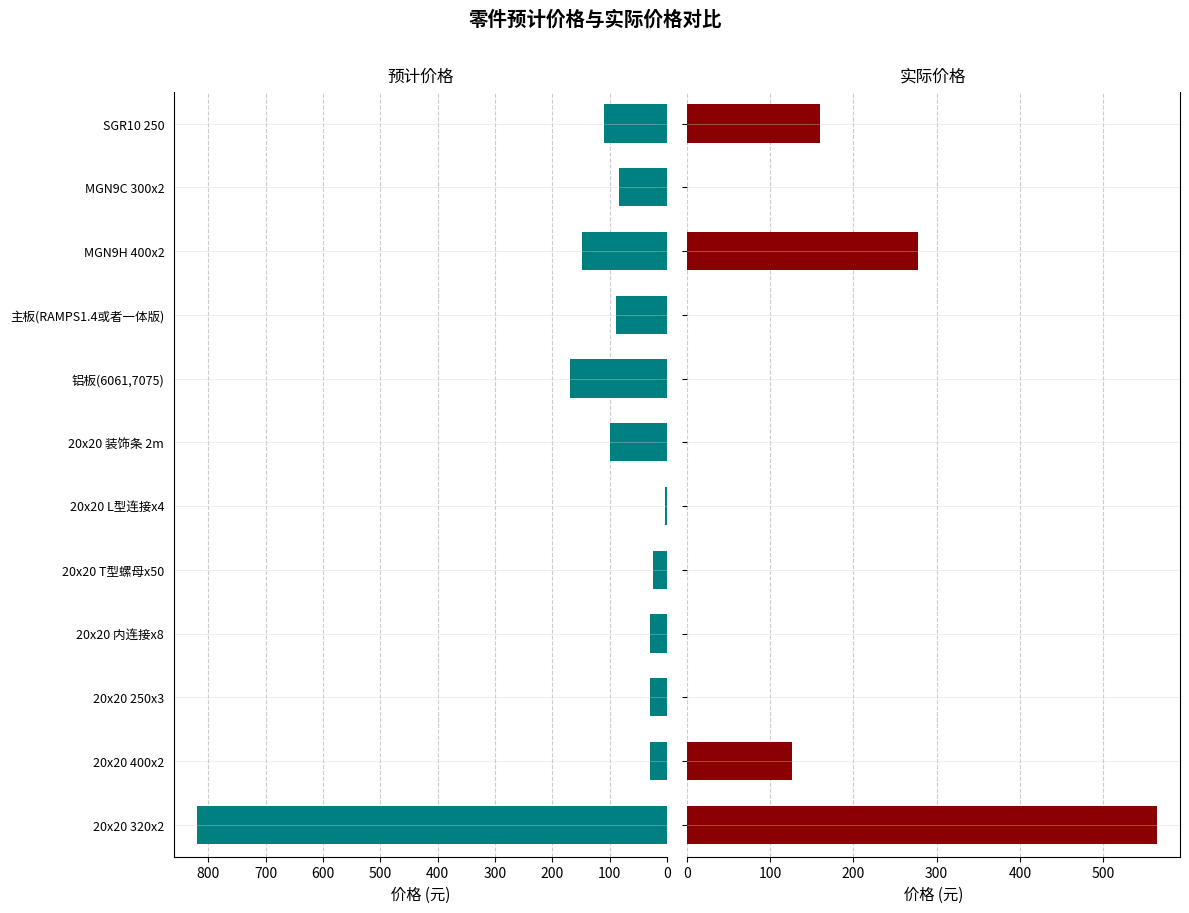

The value of 预计价格 at 20x20 400x2 is 10. True or false?

False